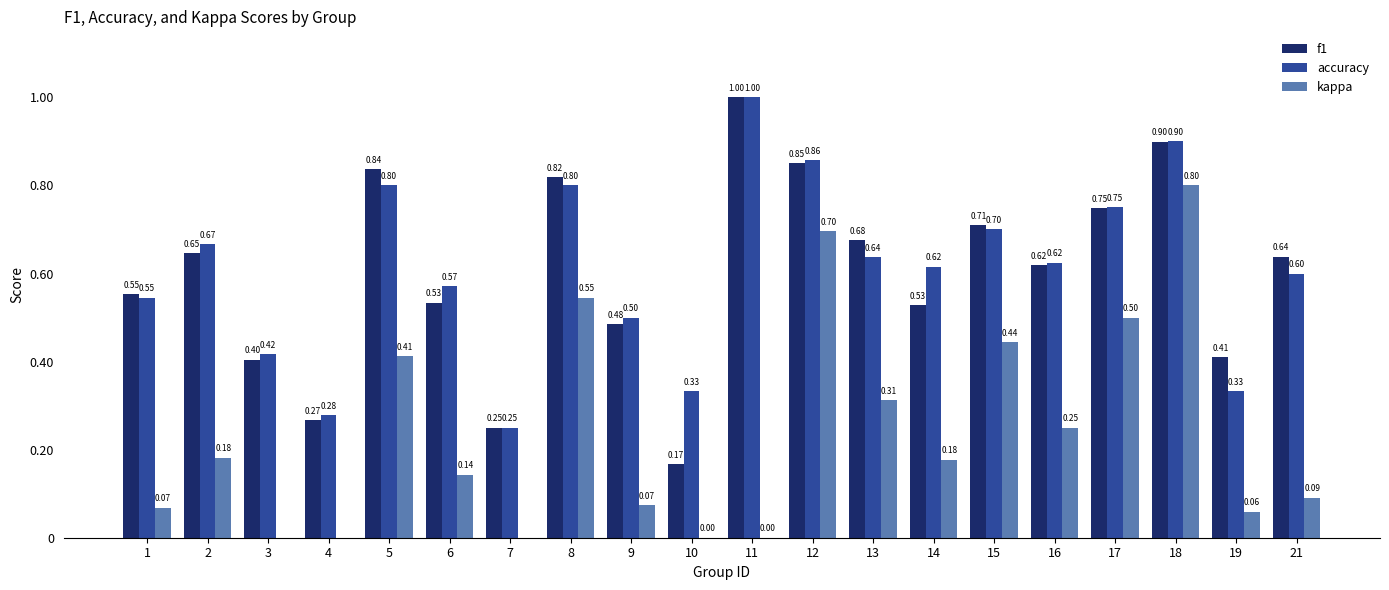

What is the difference between the highest and lowest values at 16?

0.4